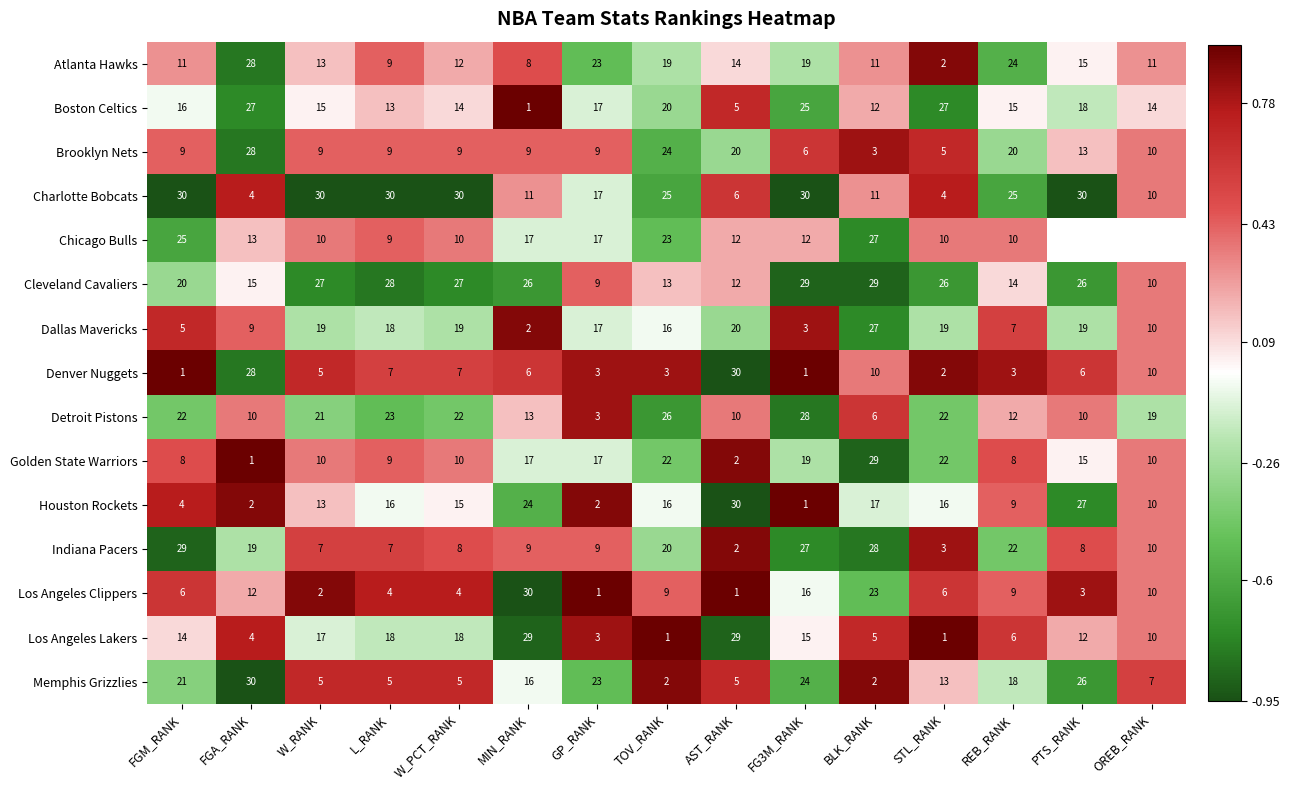

How many data points in Cleveland Cavaliers are less than 26?

7